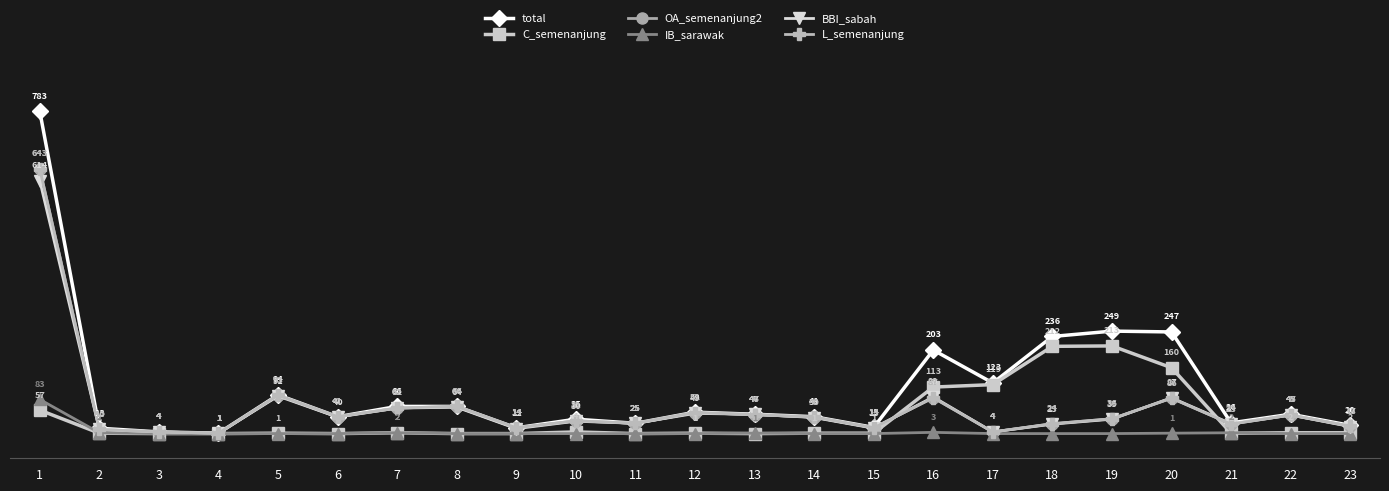

True or false: C_semenanjung and total intersect in this chart.

False